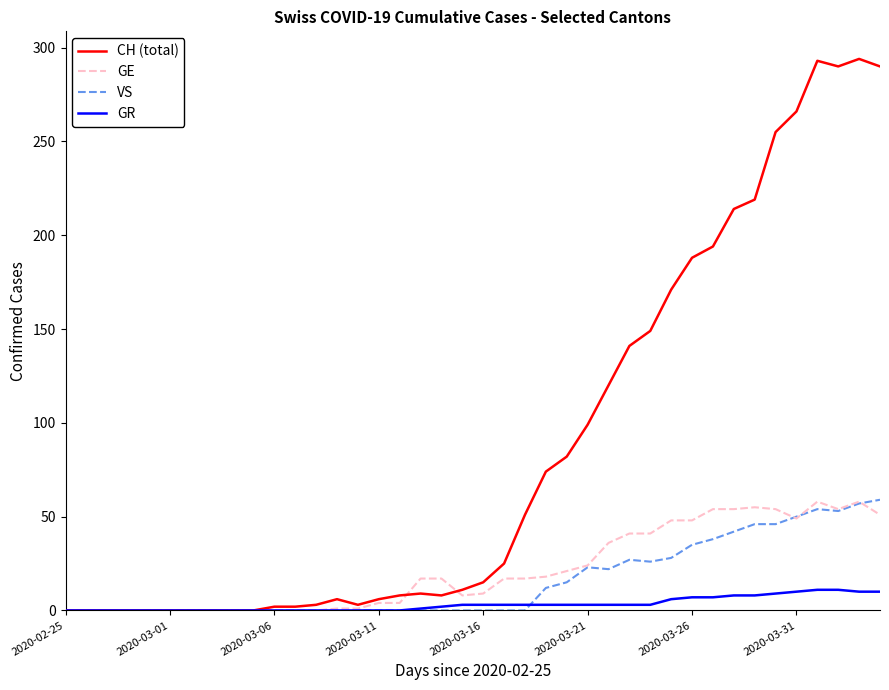

Which series has the largest range (max minus min)?

CH (total)